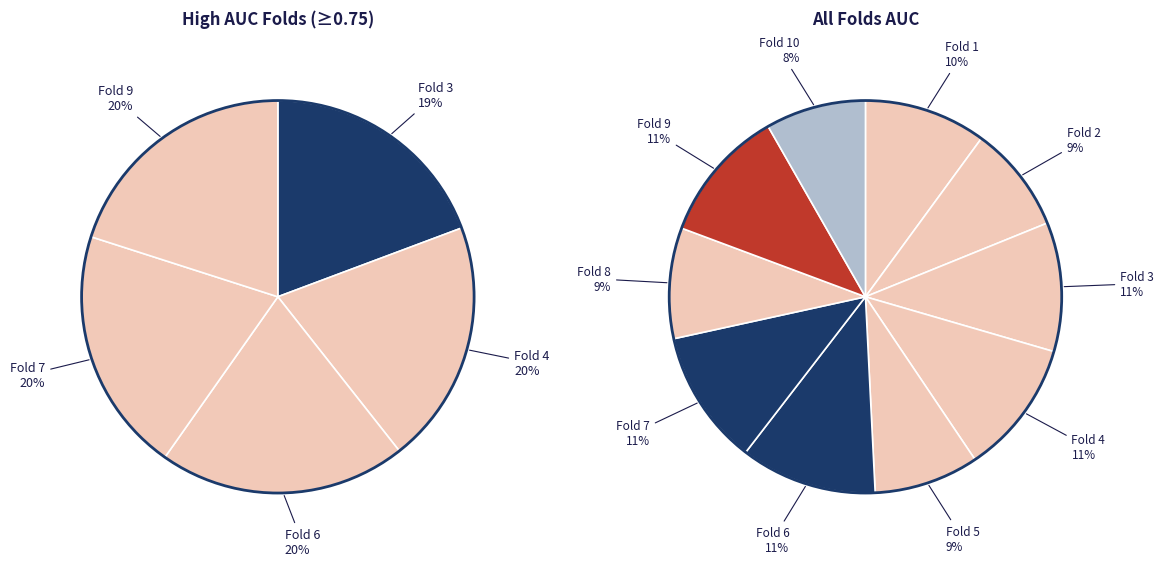

Between Fold 1 and Fold 4, which is larger?

Fold 4